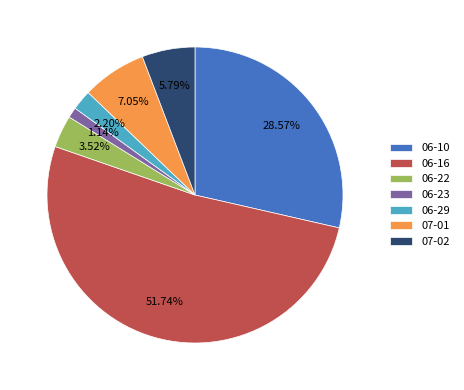

Which has a higher value, 06-29 or 06-23?

06-29